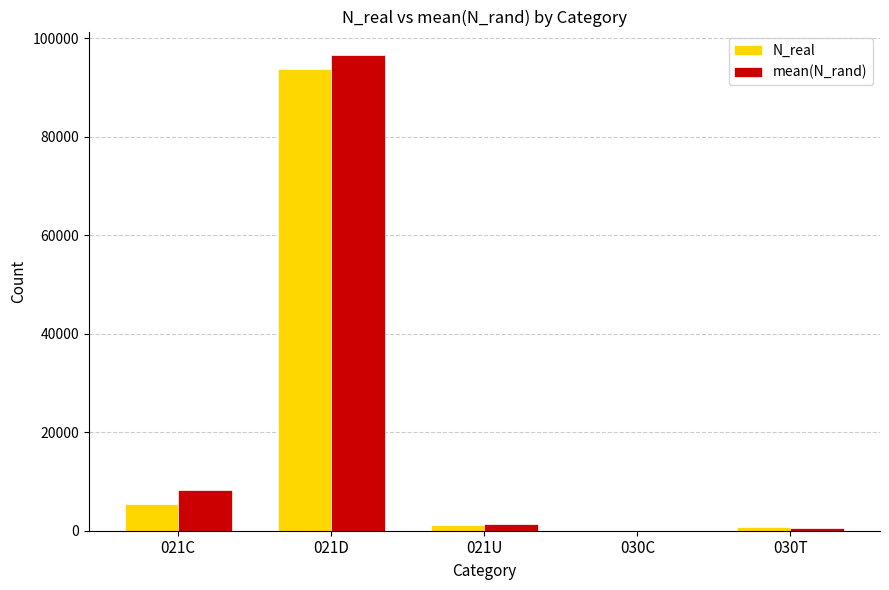

How many data points in mean(N_rand) are above 1301?

3